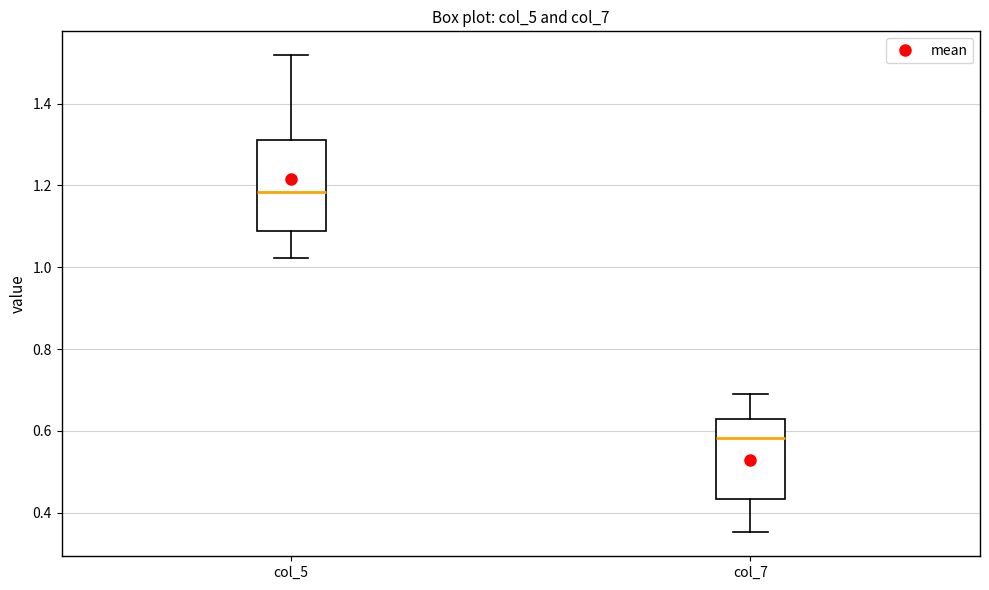

Where does the lower whisker of the box for col_7 end on the y-axis? The values are not printed on the chart, so give them approximately, as read against the axis.

0.36